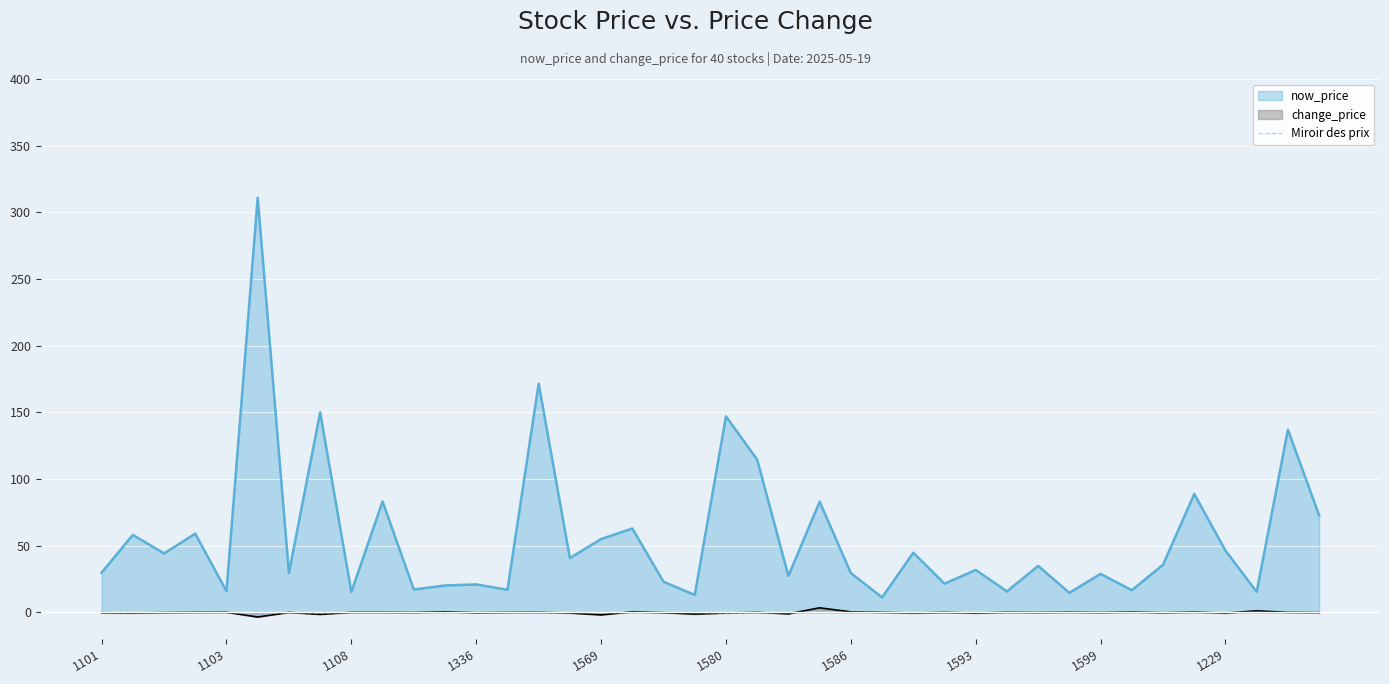

Does the chart display data point markers on the line(s)?

No